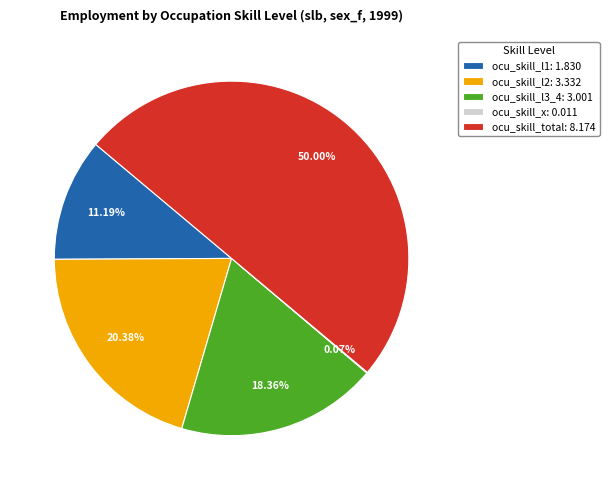

To the nearest percent, what percentage of the pie is ocu_skill_l3_4?

18%